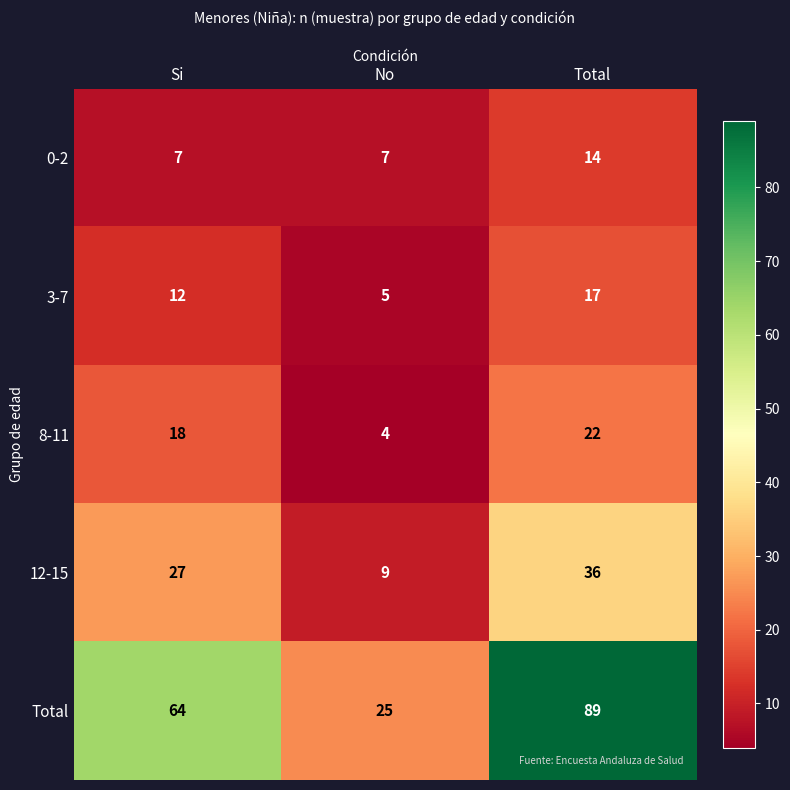

What is the smallest value displayed?

4